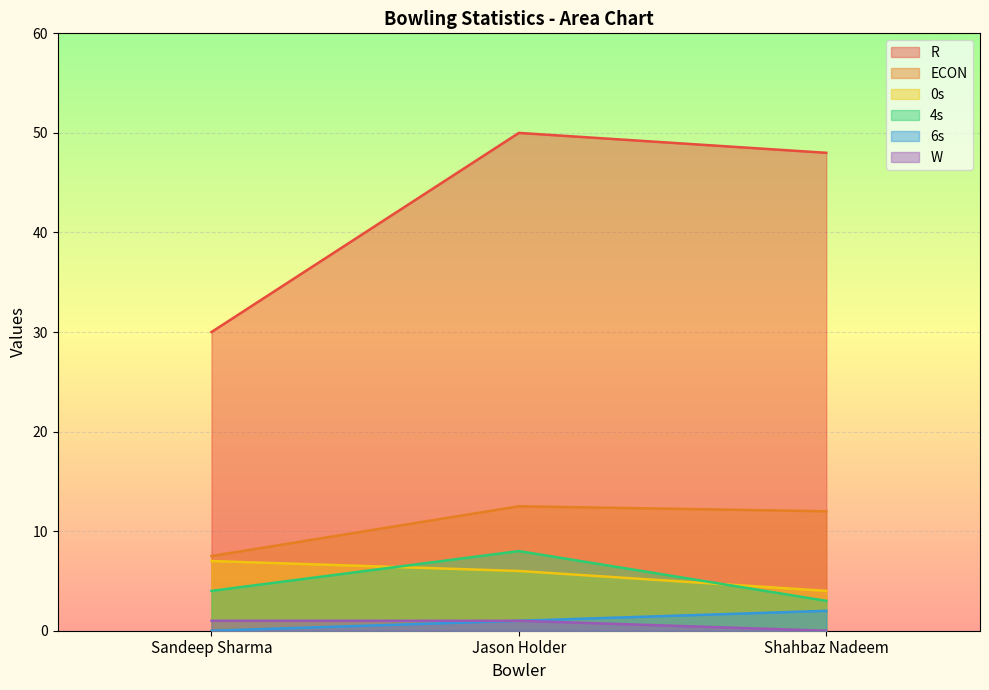

Reading right to left, list all the values displayed in this chart.

R: Shahbaz Nadeem=48.0	Jason Holder=50.0	Sandeep Sharma=30.0
ECON: Shahbaz Nadeem=12.0	Jason Holder=12.5	Sandeep Sharma=7.5
0s: Shahbaz Nadeem=4.0	Jason Holder=6.0	Sandeep Sharma=7.0
4s: Shahbaz Nadeem=3.0	Jason Holder=8.0	Sandeep Sharma=4.0
6s: Shahbaz Nadeem=2.0	Jason Holder=1.0	Sandeep Sharma=0.0
W: Shahbaz Nadeem=0.0	Jason Holder=1.0	Sandeep Sharma=1.0